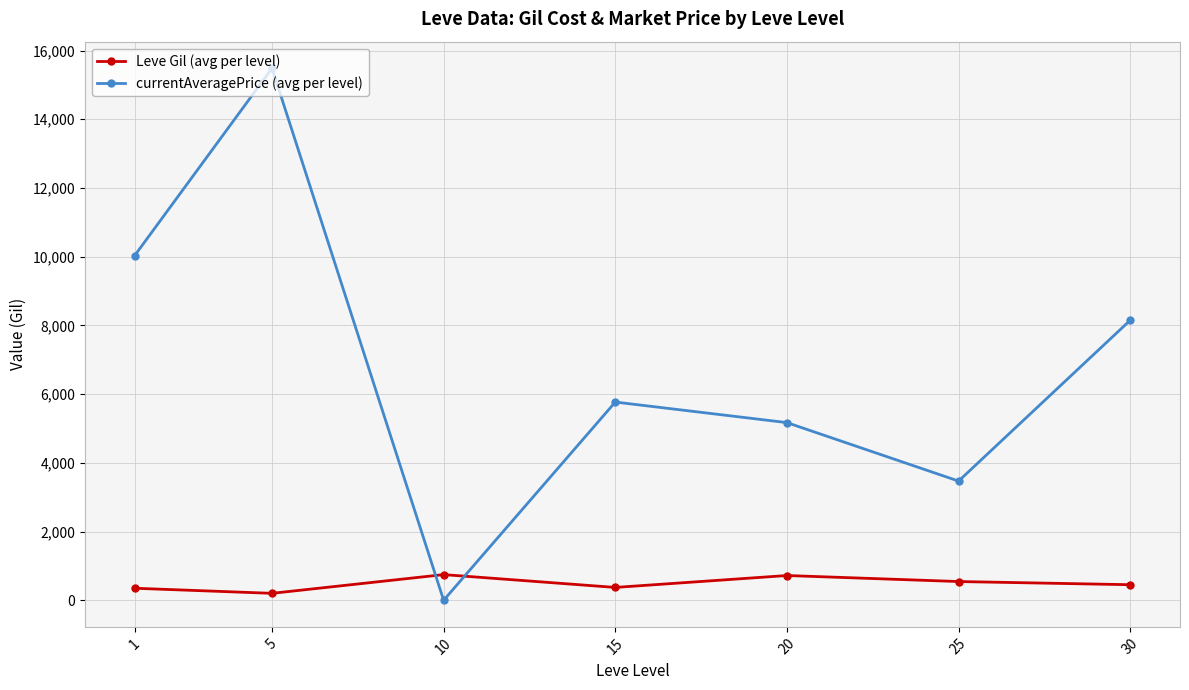

What is the difference between the maximum and minimum values in the Leve Gil (avg per level) series?

545.0